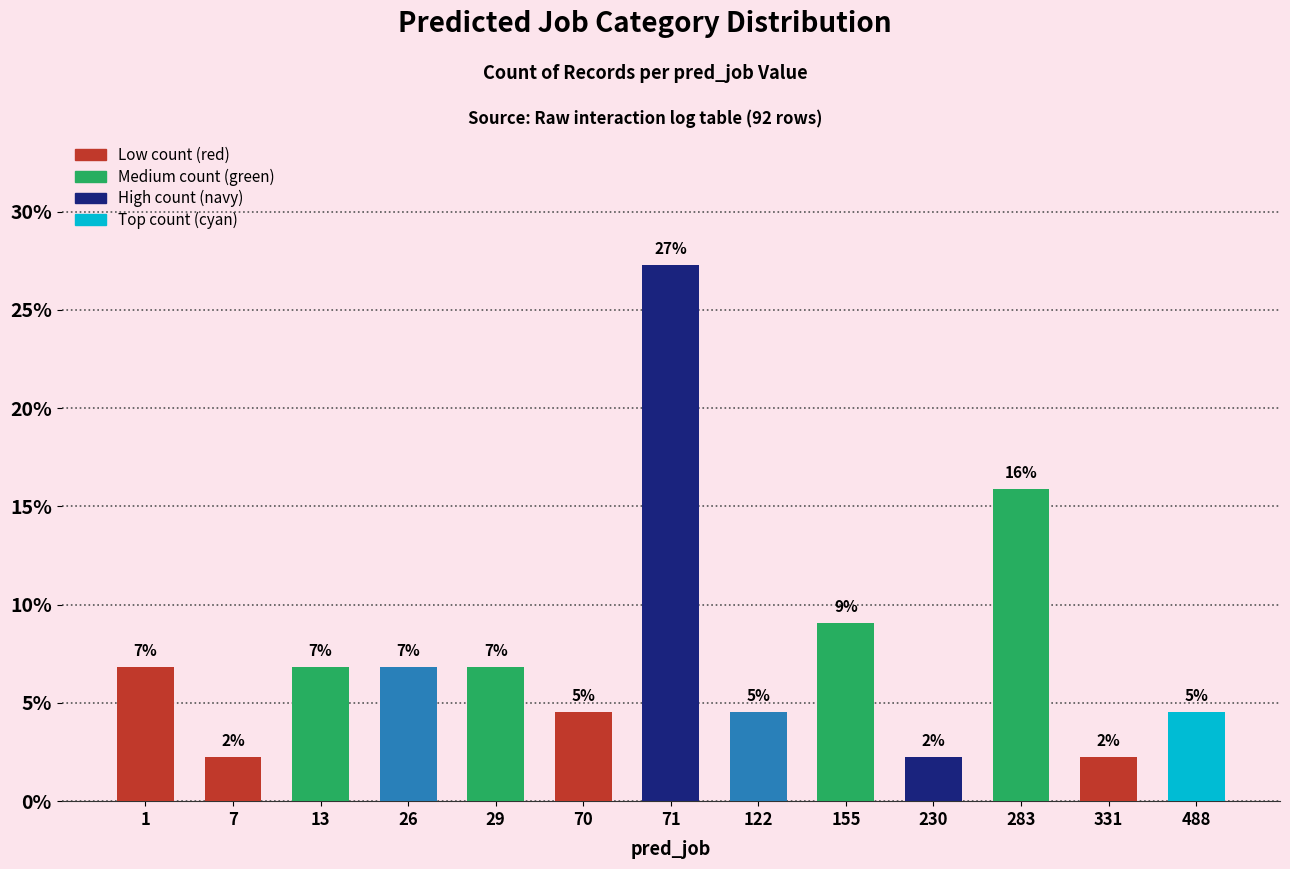

Which has a higher value, 283 or 331?

283